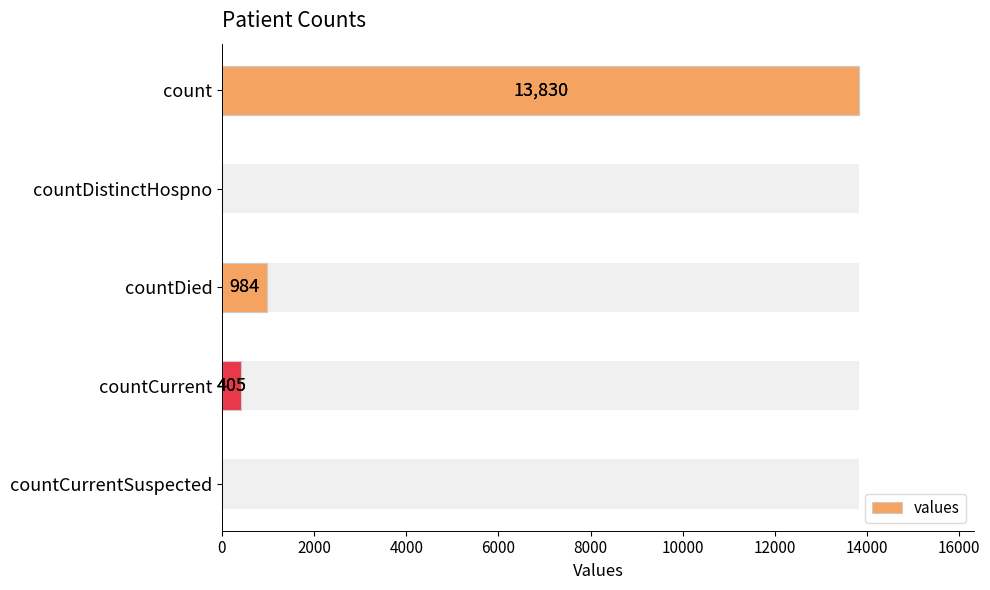

Is it true that the value at count is 13830?

True